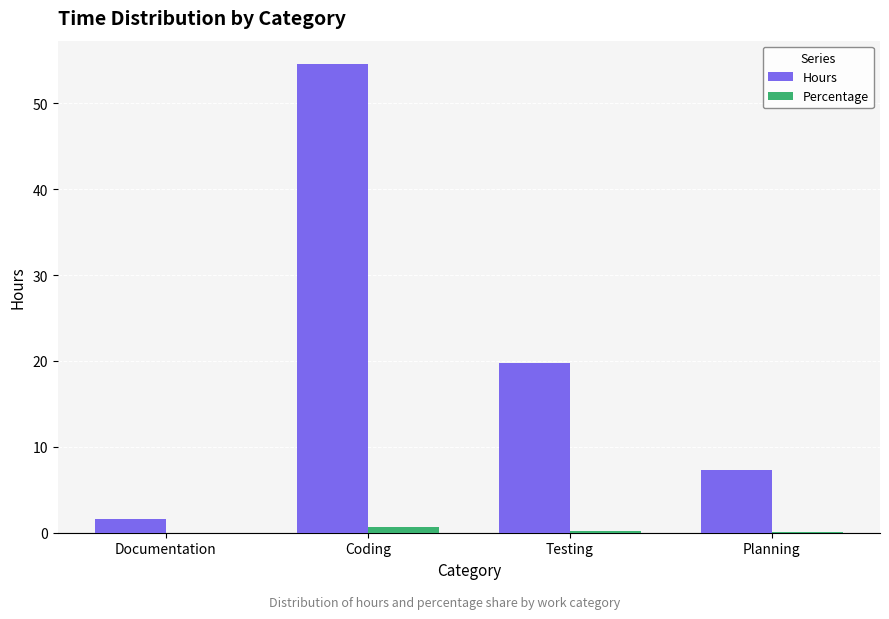

Which series has the largest range (max minus min)?

Hours